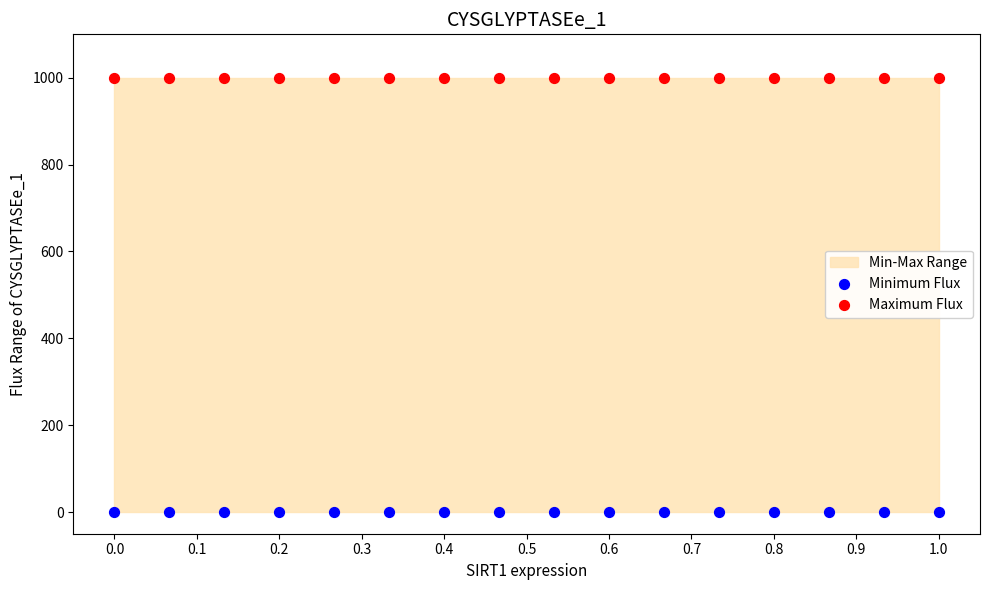

Which series reaches the maximum Y coordinate?

Maximum Flux